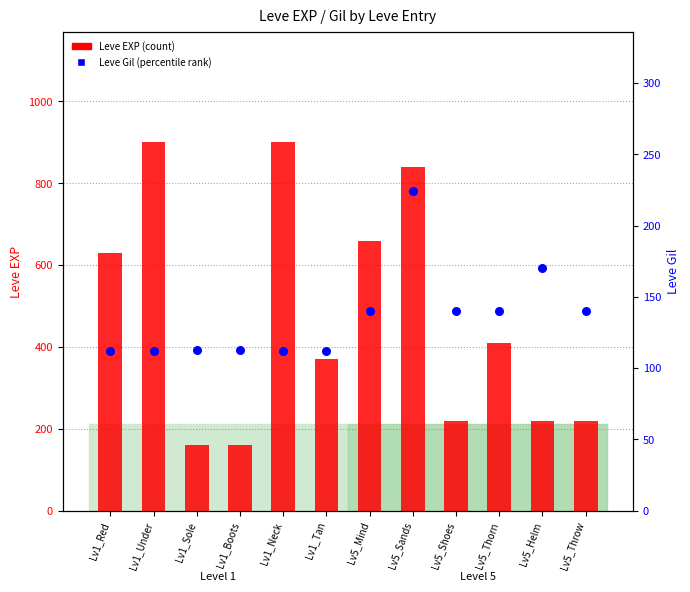

Is the value of Leve Gil at Lv5_Throw greater than the value of Leve EXP at Lv1_Boots?

No